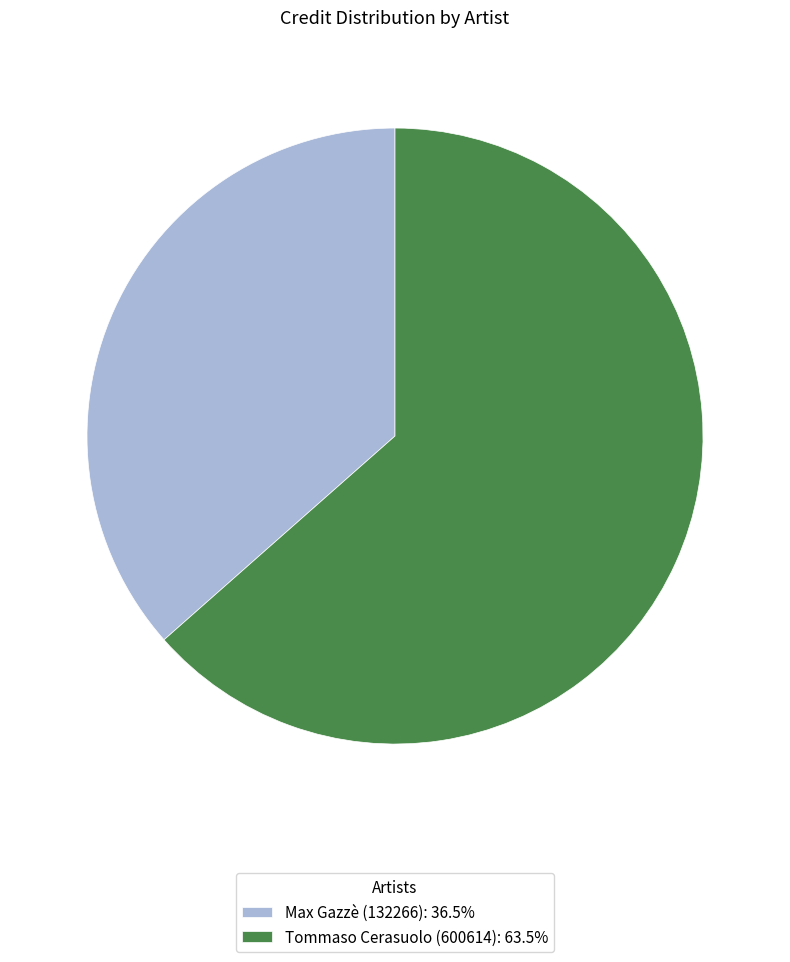

What is the ratio of the value at Tommaso Cerasuolo (600614): 63.5% to the value at Max Gazzè (132266): 36.5%?

1.7